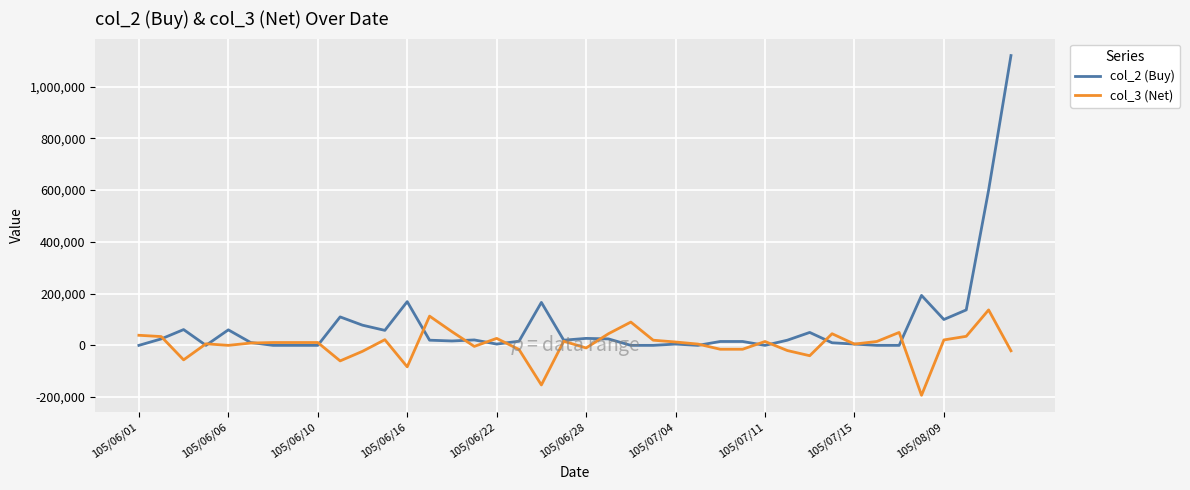

What is the smallest value displayed?

-193000